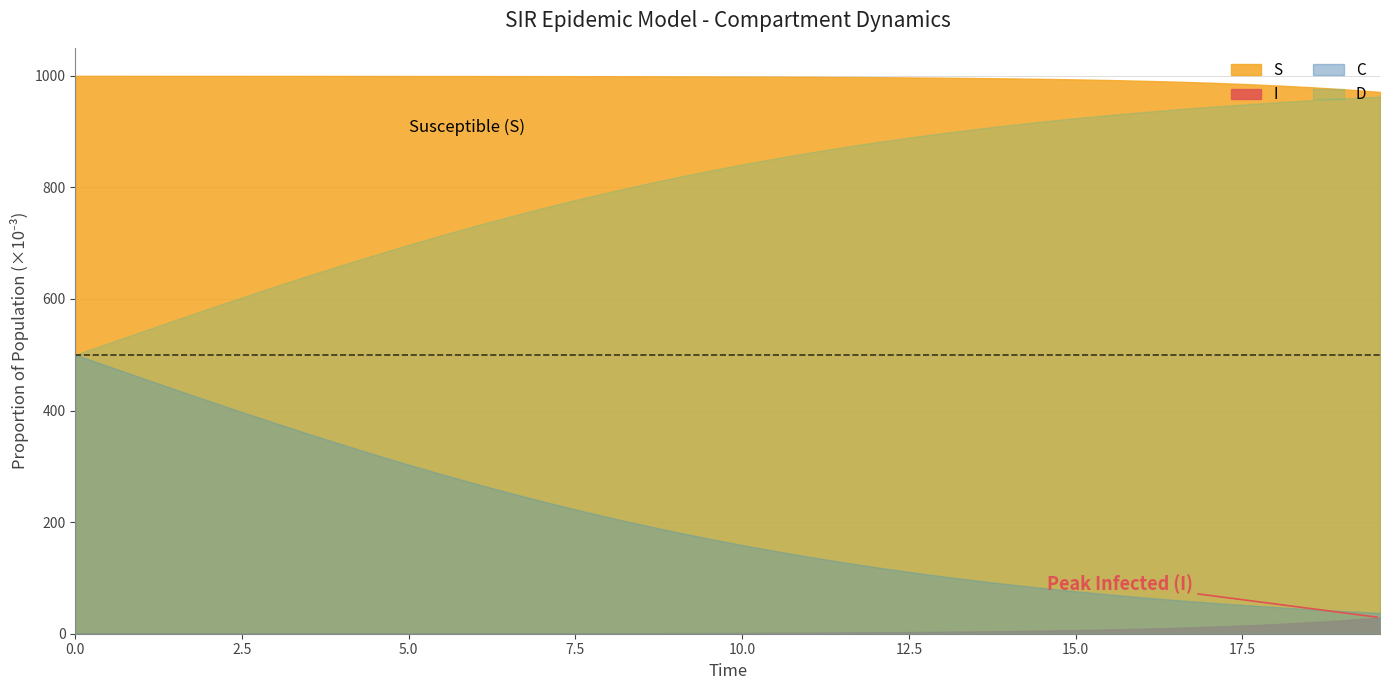

True or false: I has more than 2 interior local peaks.

False